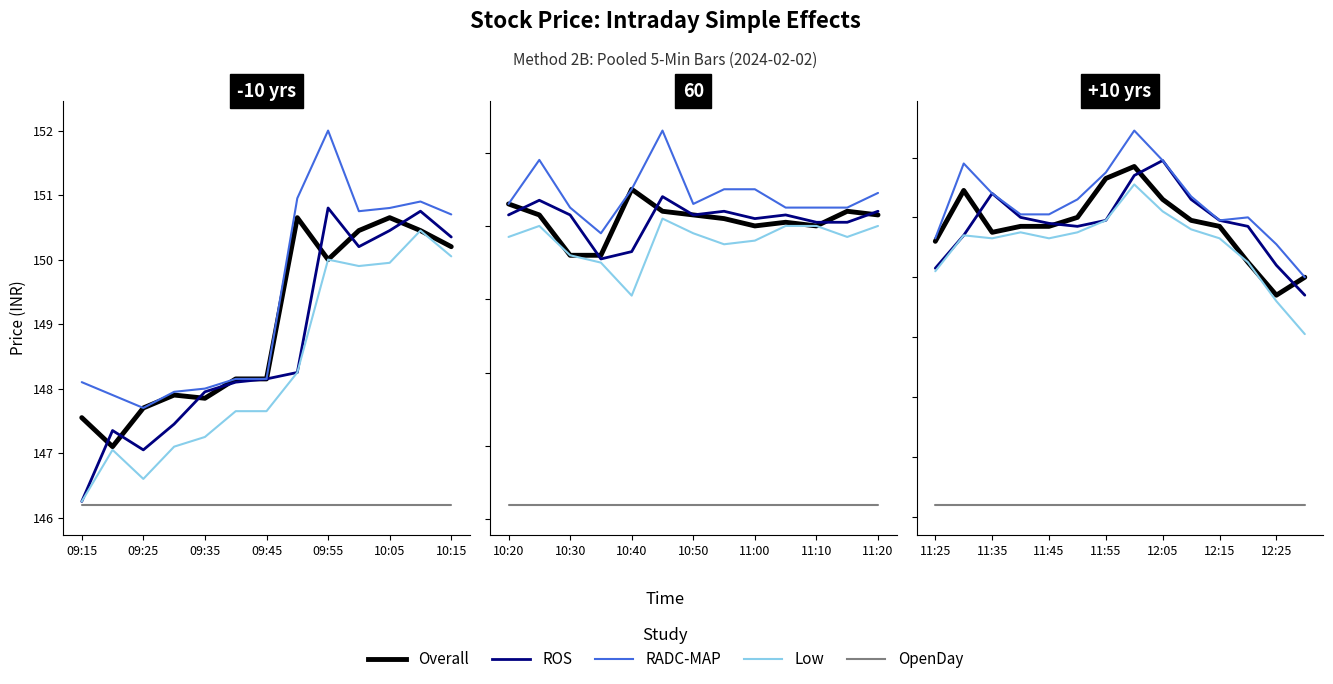

Does the chart have visible grid lines?

No